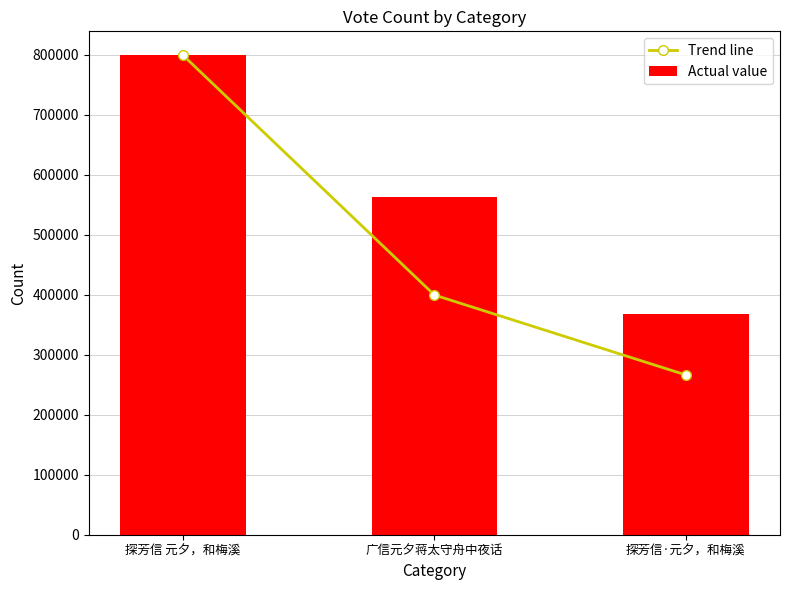

What is the label of the 2nd bar from the right?

广信元夕蒋太守舟中夜话